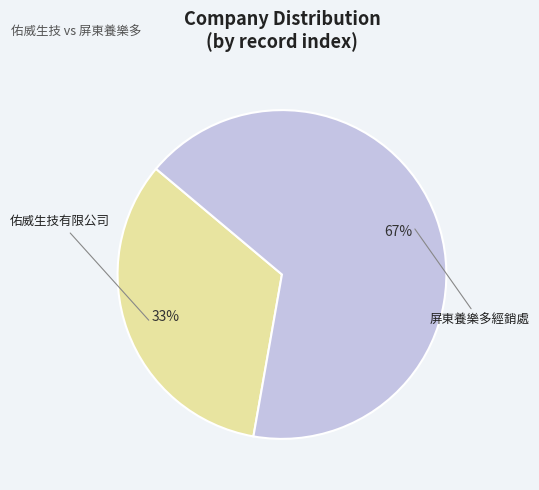

Which slice is the largest?

屏東養樂多經銷處